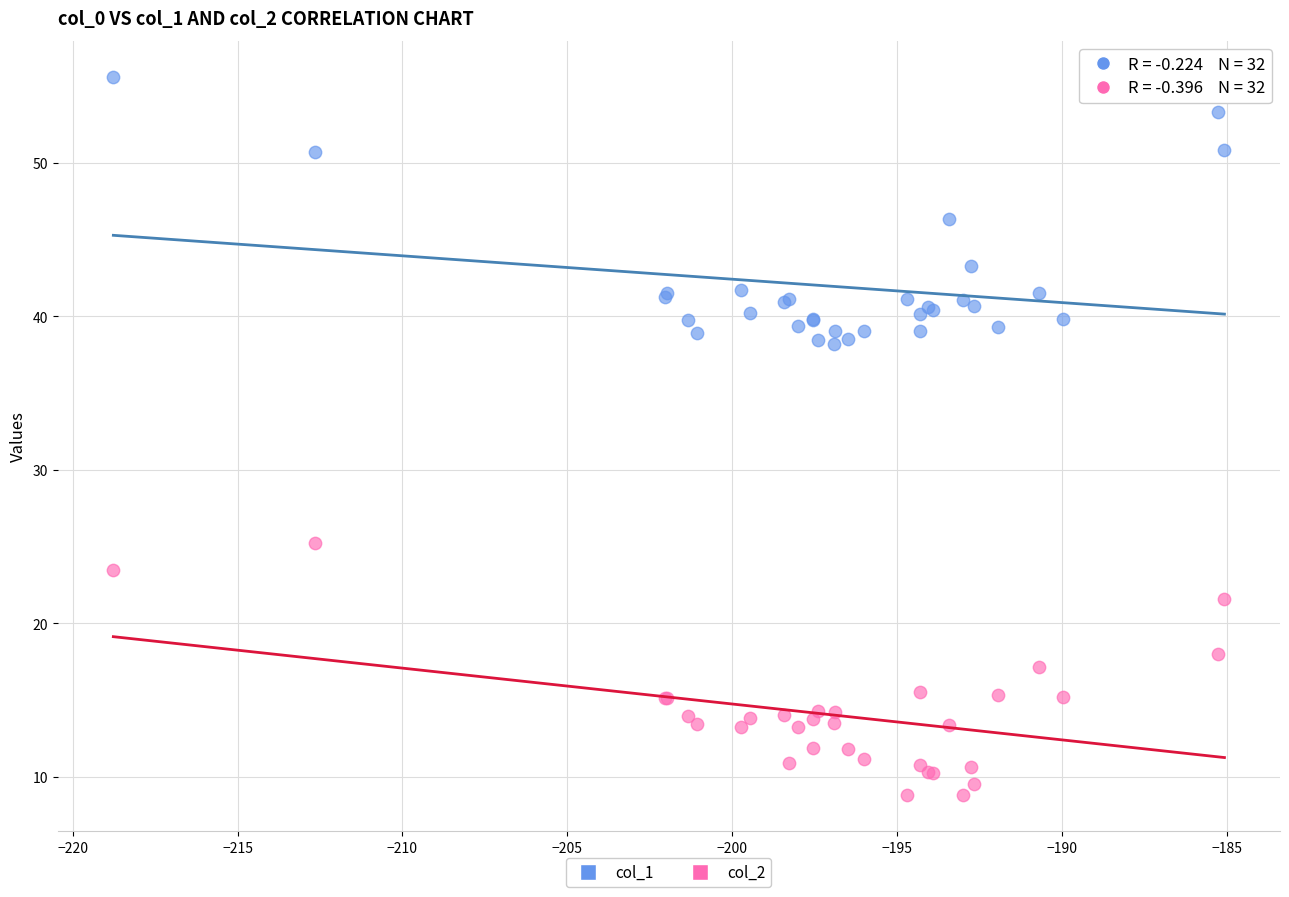

Which series reaches the minimum Y coordinate?

col_2